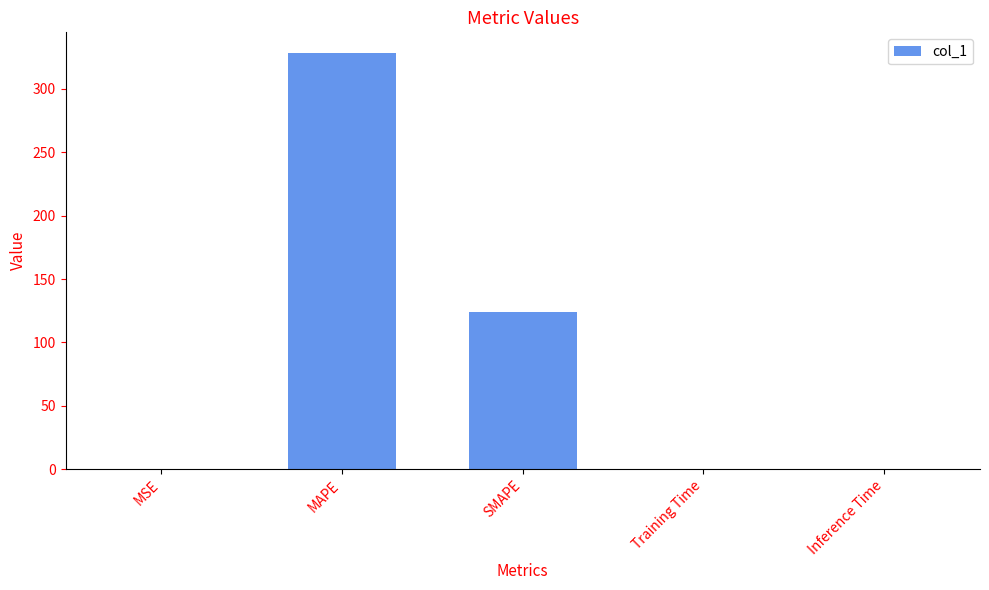

What is the average value?

90.5